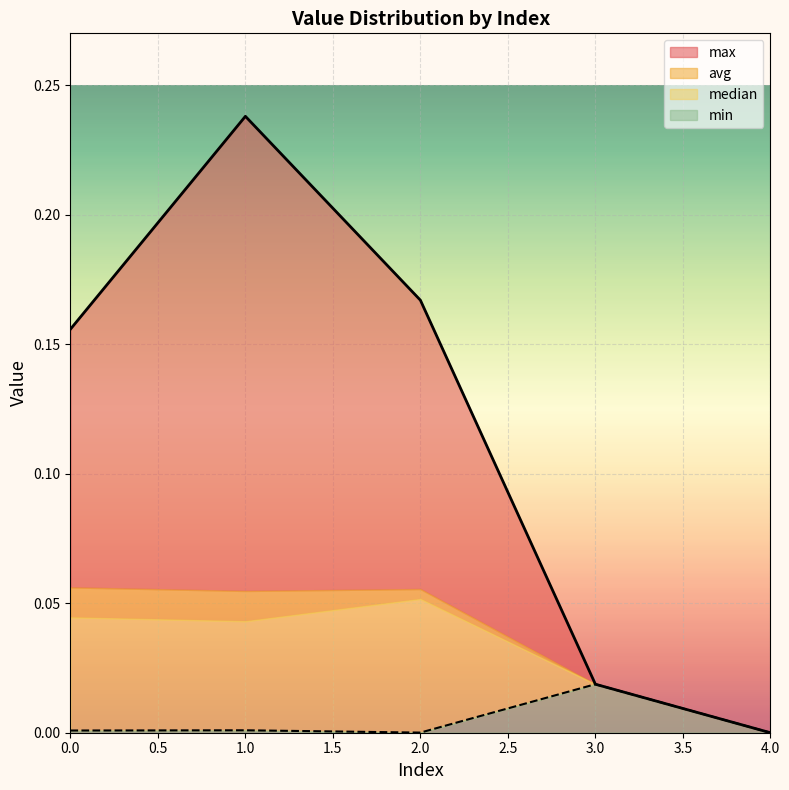

Which category has the highest value in the min series?

3.0